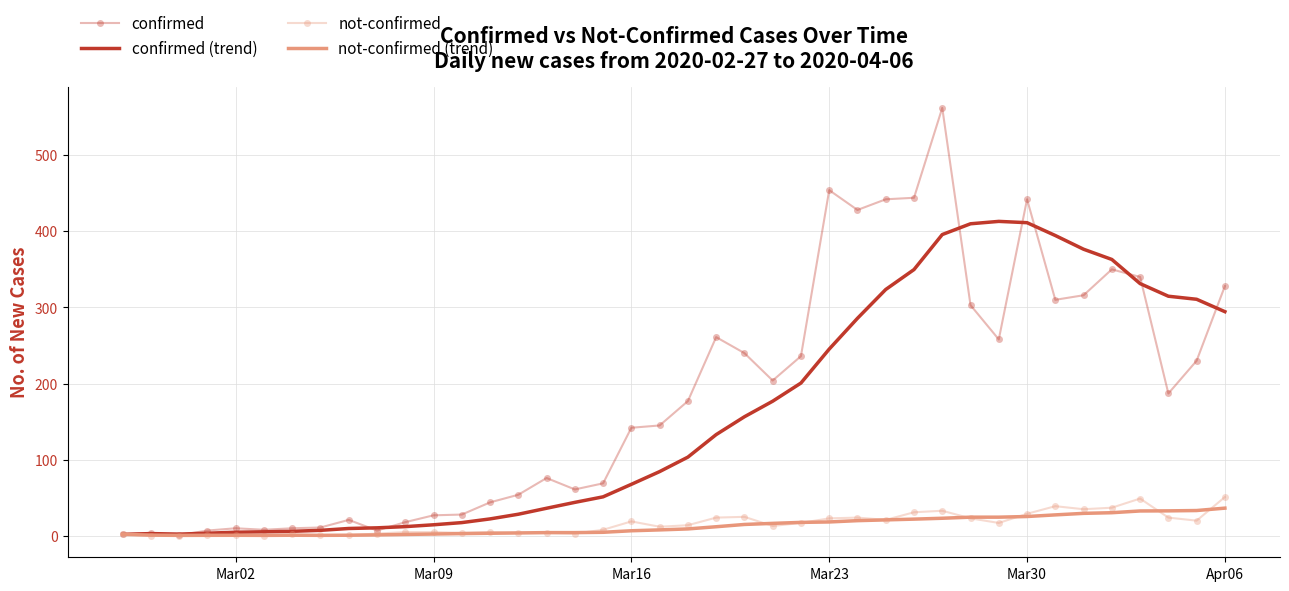

What are all the series names shown in the legend?

confirmed, confirmed (trend), not-confirmed, not-confirmed (trend)